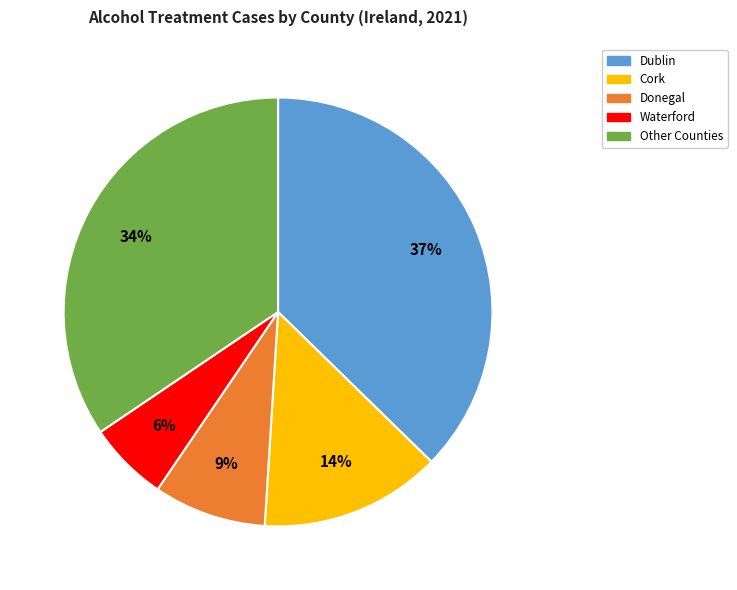

Does Donegal represent more than half of the total?

No